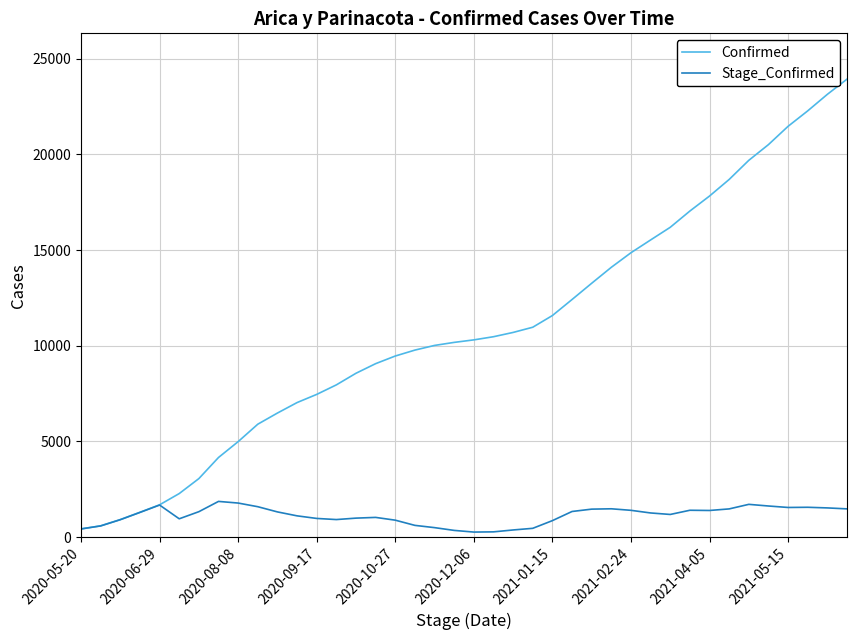

List the series in order of their overall mean, lowest first.

Stage_Confirmed, Confirmed